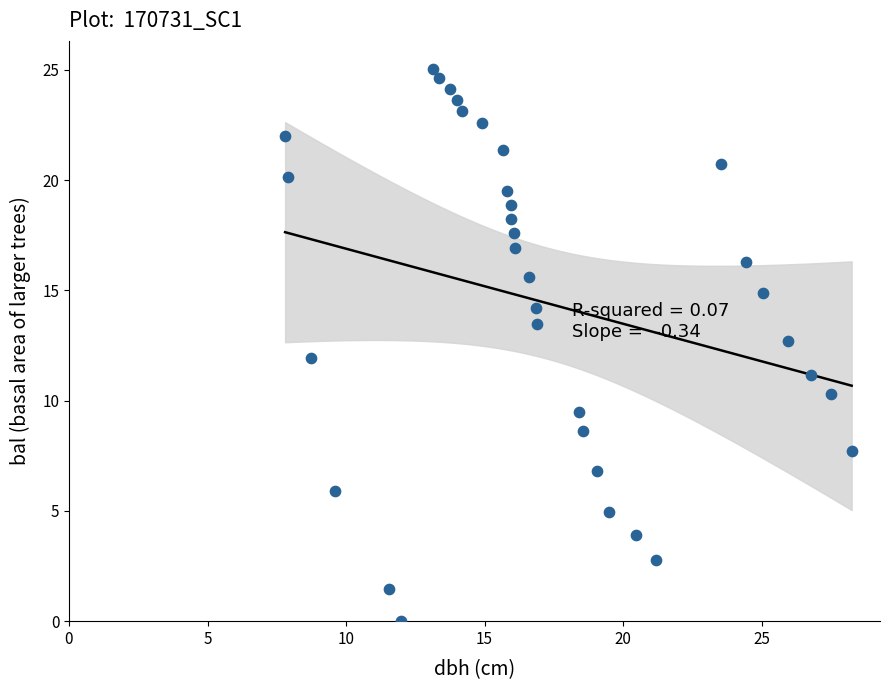

What is the range of X values (max minus min)?

20.4